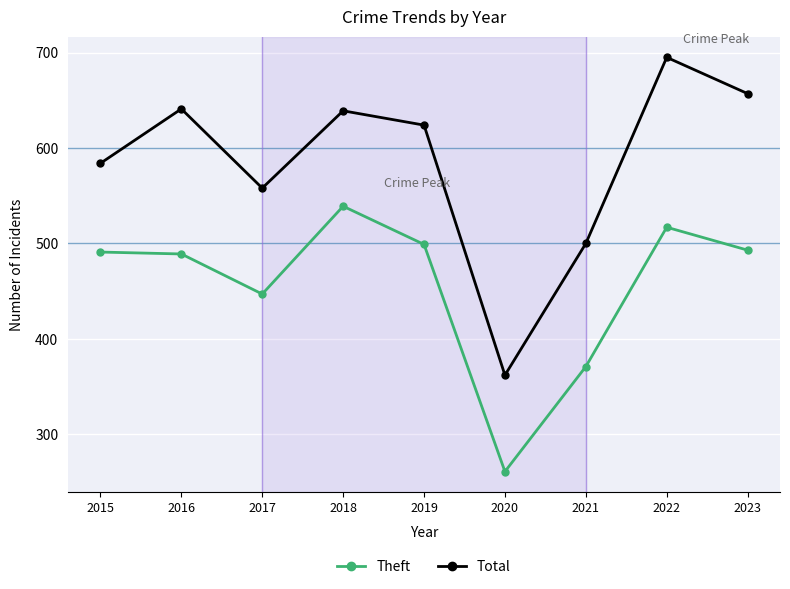

True or false: Total has a value of 187 at 2023.

False